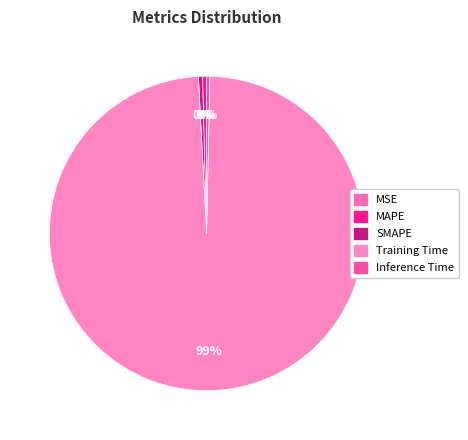

Between MSE and Training Time, which is larger?

Training Time